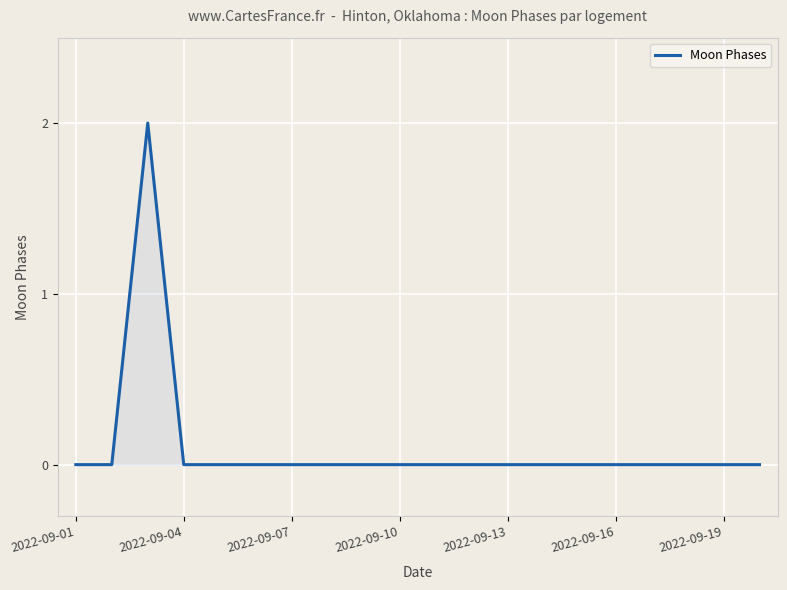

How many lines are shown in the chart?

1